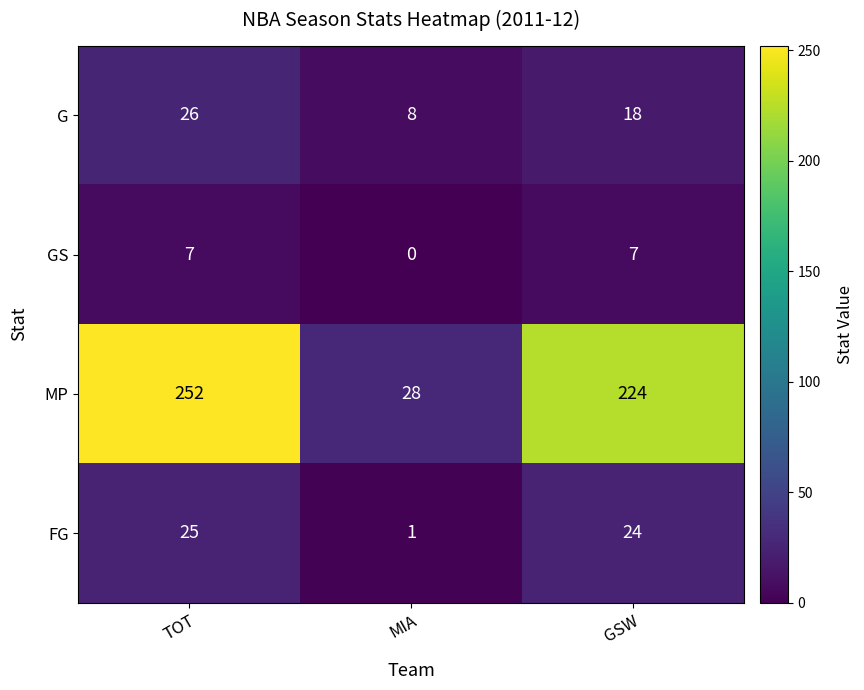

Reading left to right, what are all the values shown in this chart?

G: TOT=26	MIA=8	GSW=18
GS: TOT=7	MIA=0	GSW=7
MP: TOT=252	MIA=28	GSW=224
FG: TOT=25	MIA=1	GSW=24